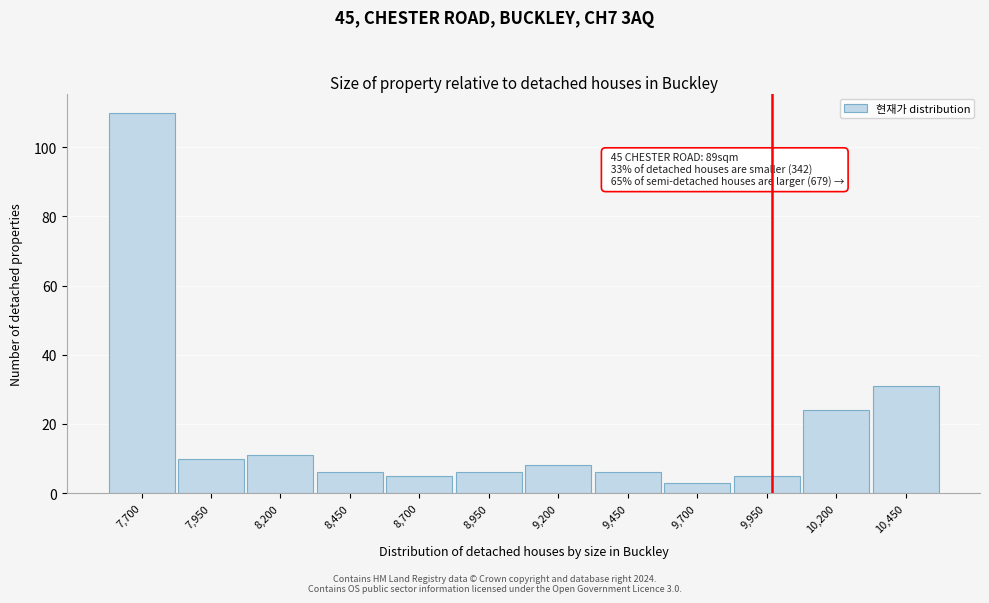

Reading left to right, extract all data points from this chart.

7,700=110	7,950=10	8,200=11	8,450=6	8,700=5	8,950=6	9,200=8	9,450=6	9,700=3	9,950=5	10,200=24	10,450=31